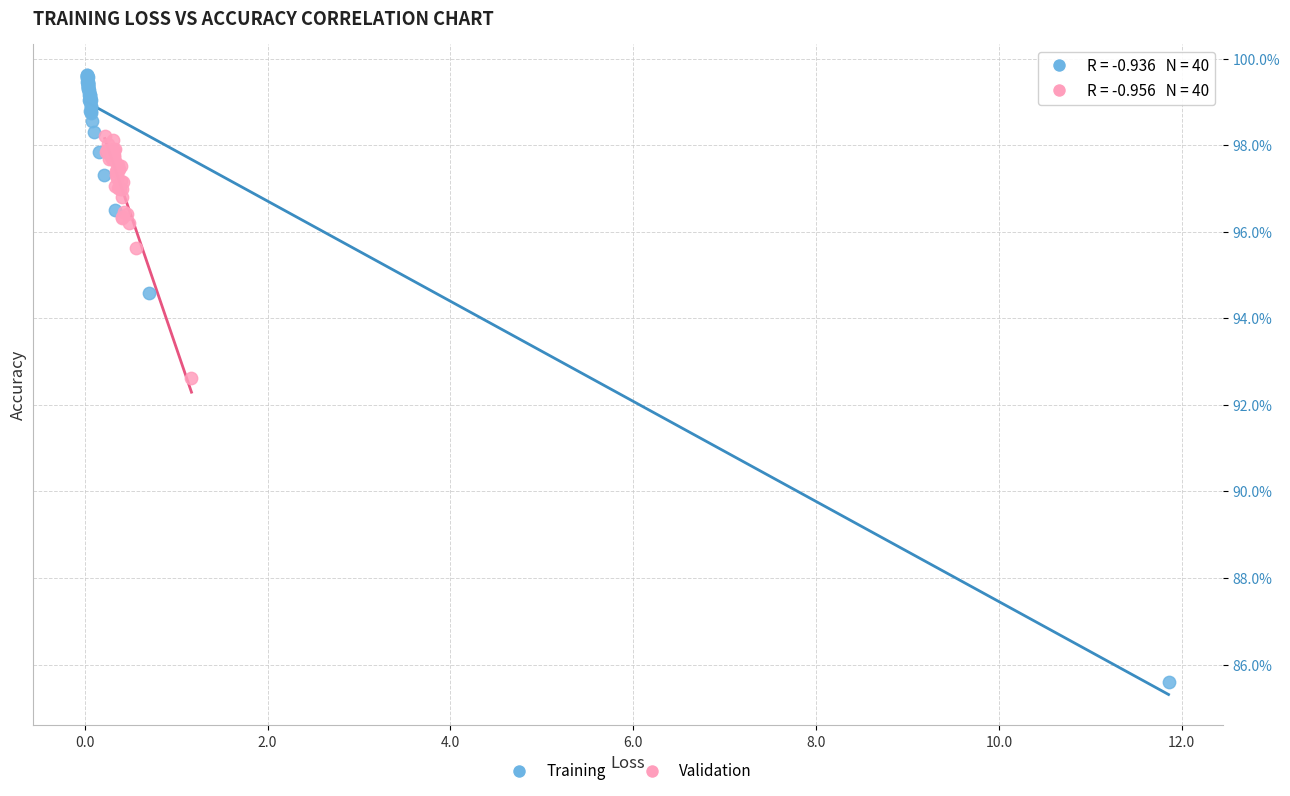

Which series has the largest Y range (max minus min)?

Training